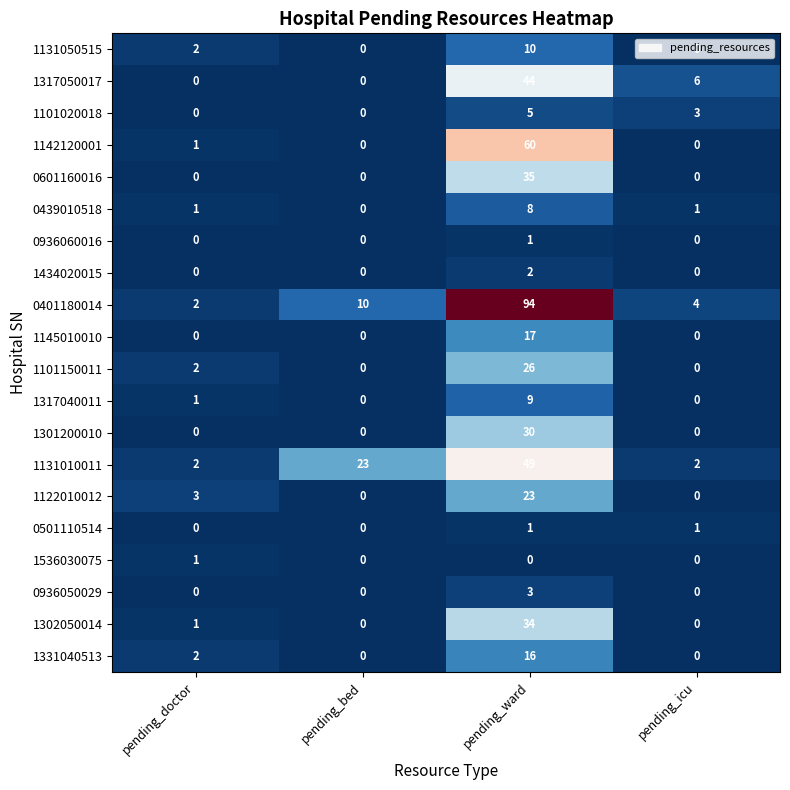

At how many categories does at least one series exceed 75?

1